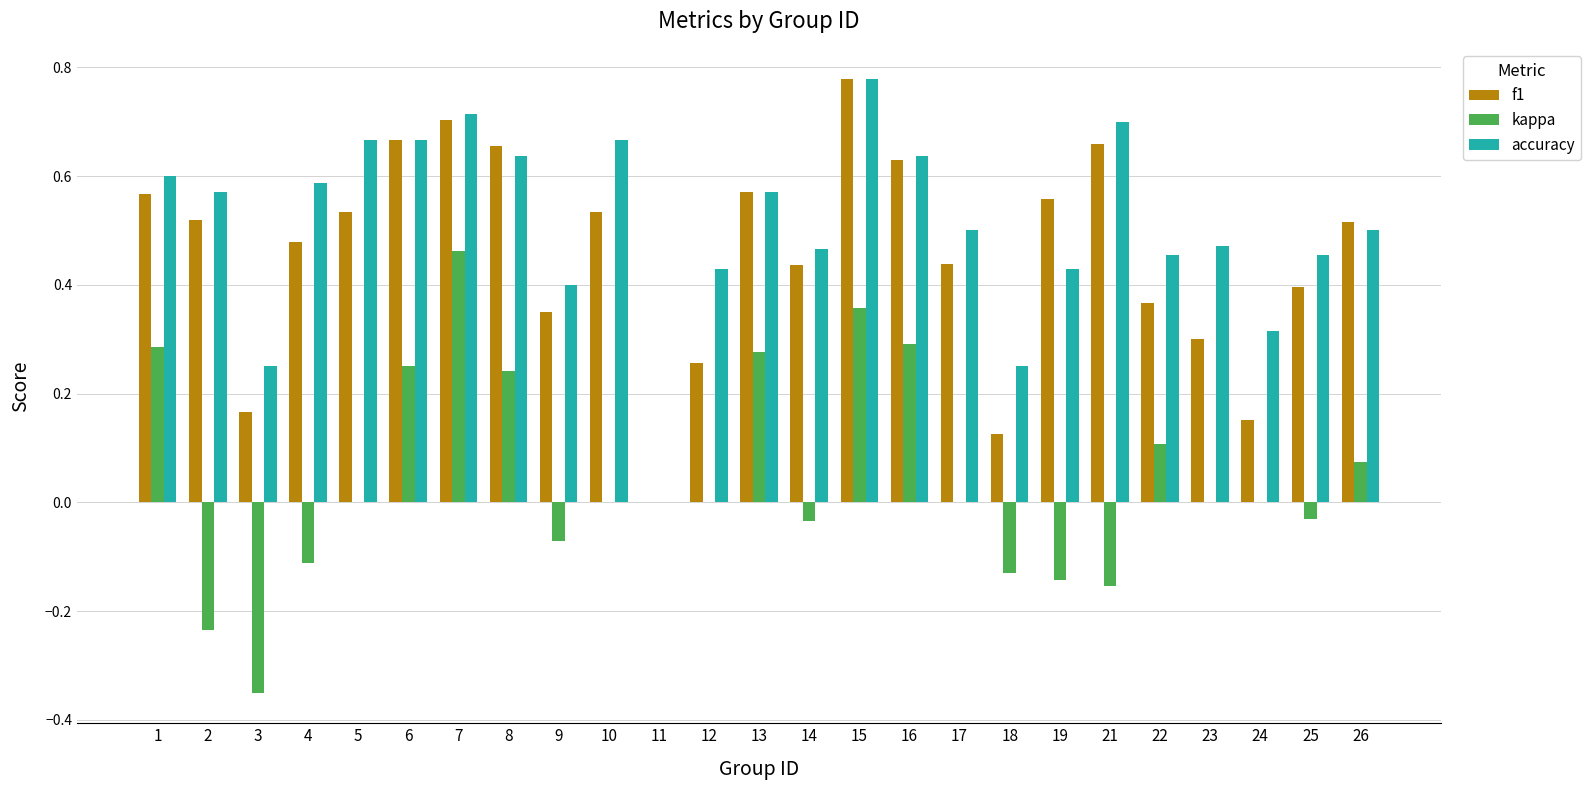

What is the total value across all series at 15?

1.9